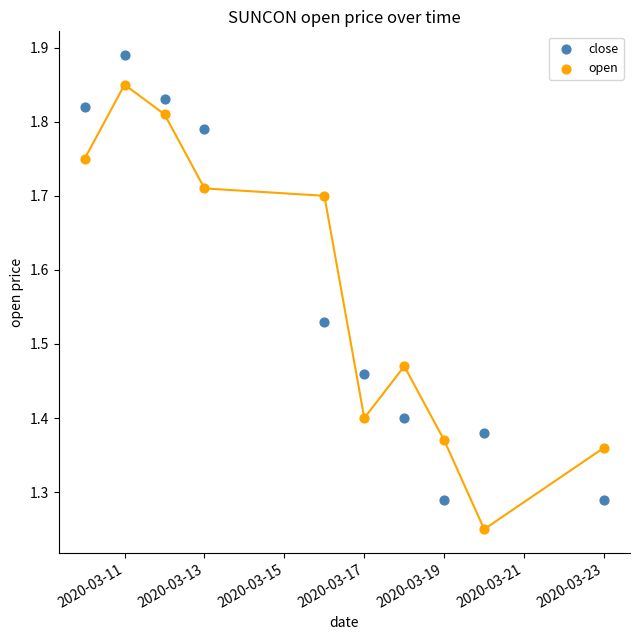

Which series reaches the minimum Y coordinate?

open